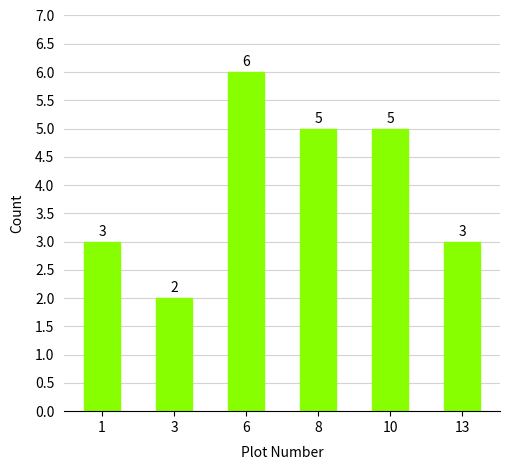

At which category does the chart reach its peak across all series?

6